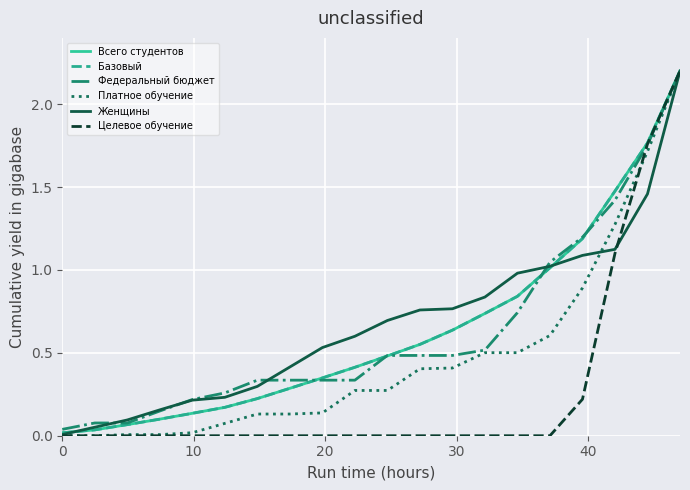

Does the chart display data point markers on the line(s)?

No